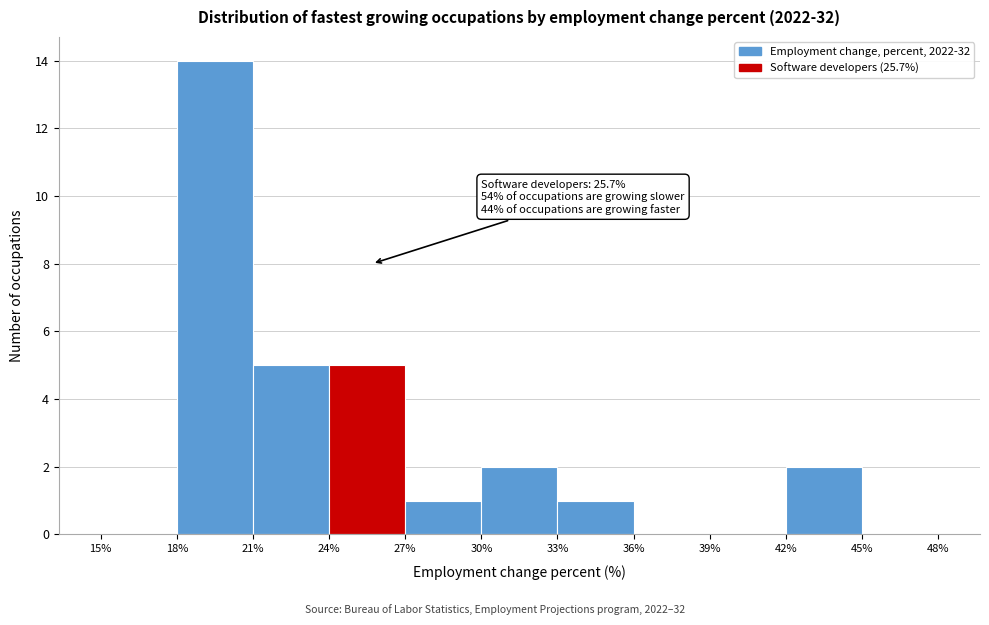

Over which range of the x-axis is the bar tallest?

18% to 21%